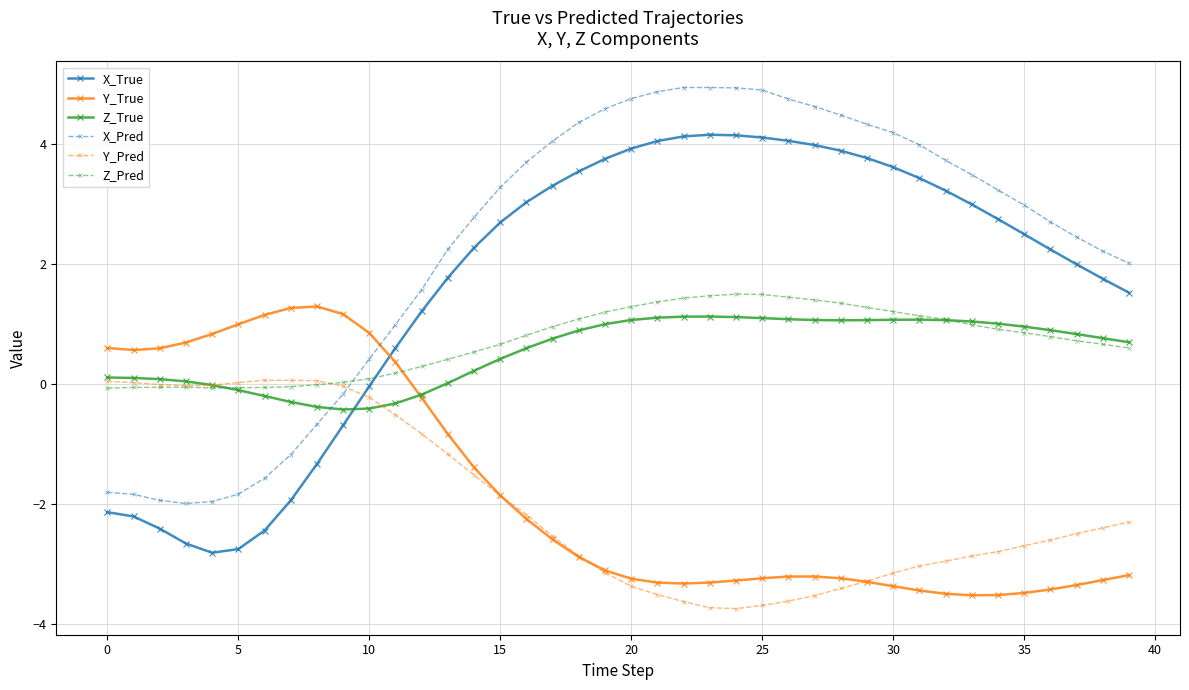

True or false: X_Pred has more than 0 interior local peaks.

True